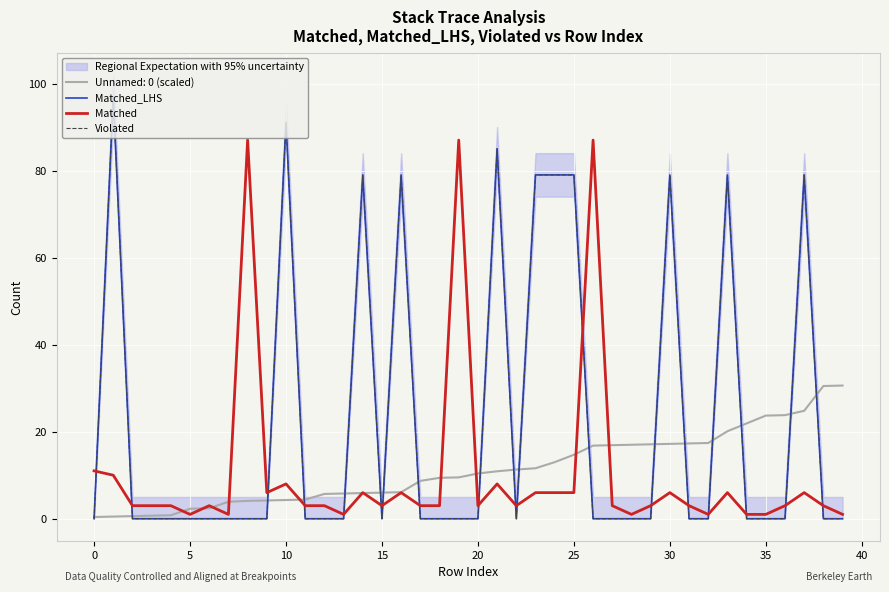

Does the chart display data point markers on the line(s)?

No